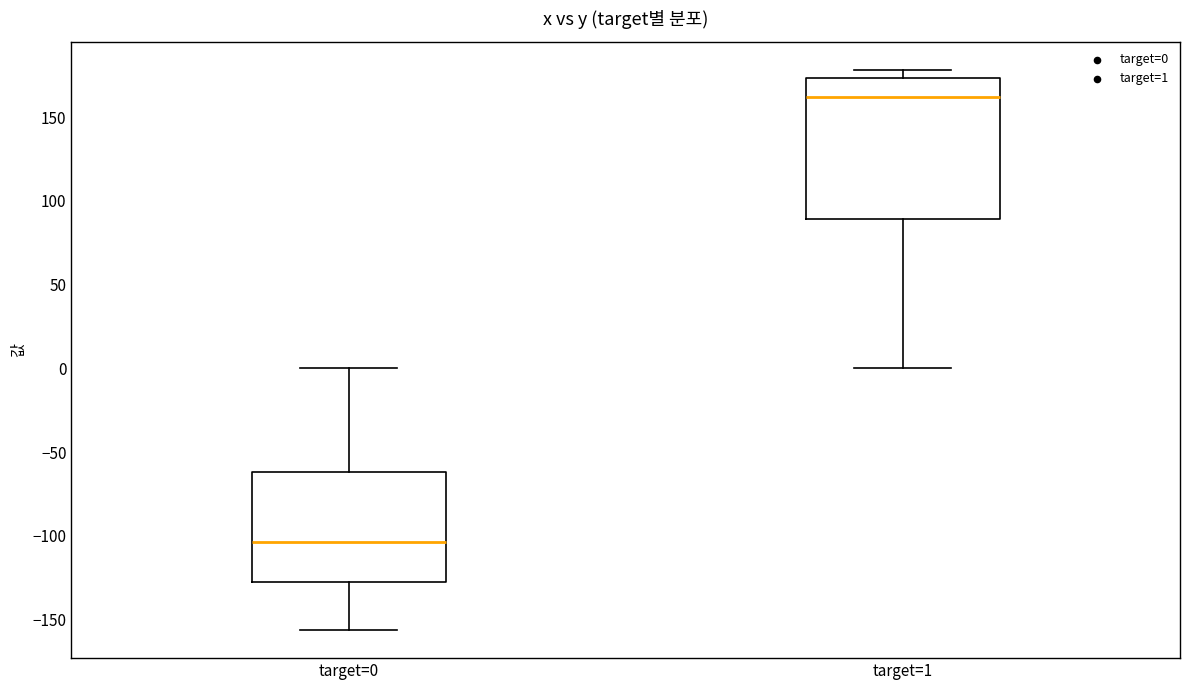

Reading left to right, read every box against the y-axis: the position of its median line, the range the box covers, and the ends of its whiskers. The values are not printed on the chart, so give them approximately, as read against the axis.

target=0: median -105, box -130 to -60, whiskers -155 to 0
target=1: median 160, box 90 to 175, whiskers 0 to 180